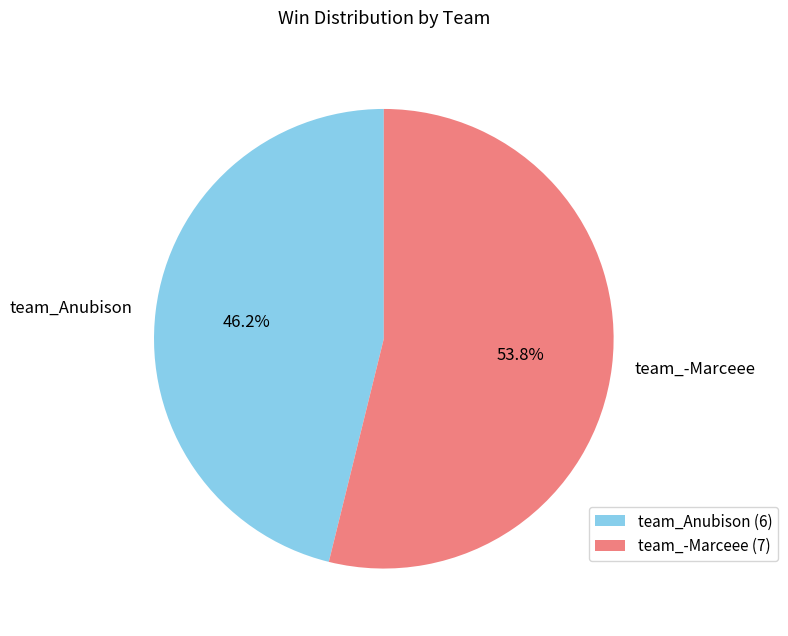

Which category accounts for the majority?

team_-Marceee